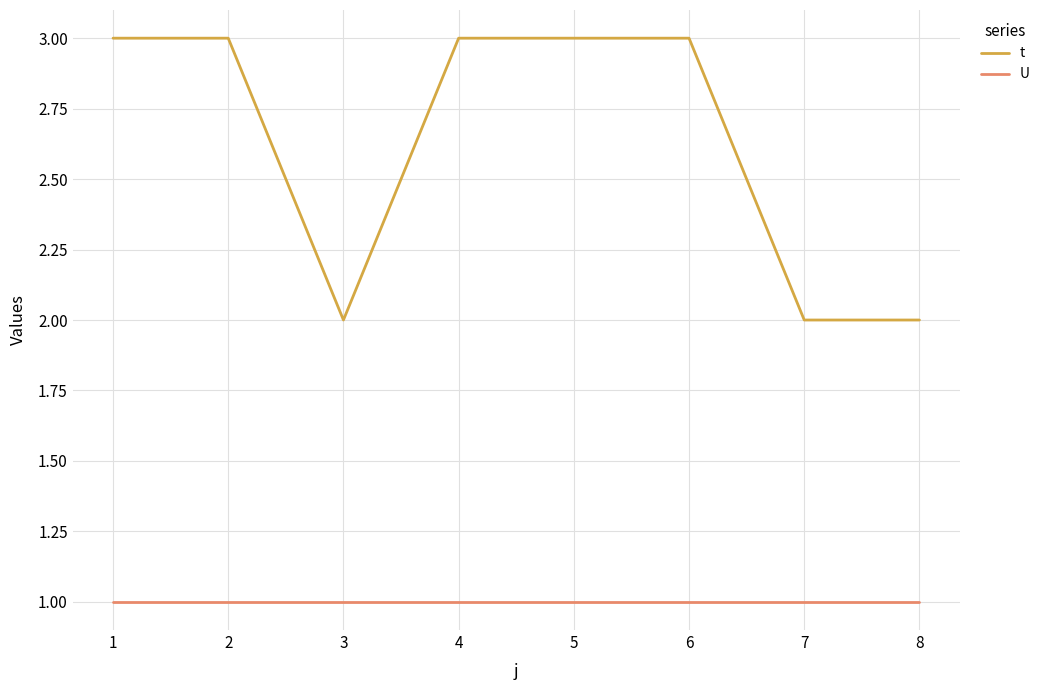

Reading left to right, extract all data points from this chart.

t: 1=3	2=3	3=2	4=3	5=3	6=3	7=2	8=2
U: 1=1	2=1	3=1	4=1	5=1	6=1	7=1	8=1